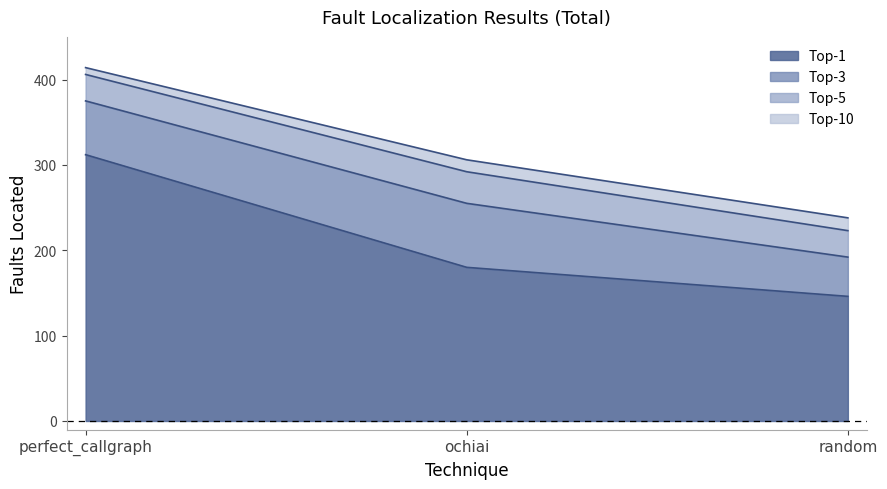

At how many categories does at least one series exceed 268?

2